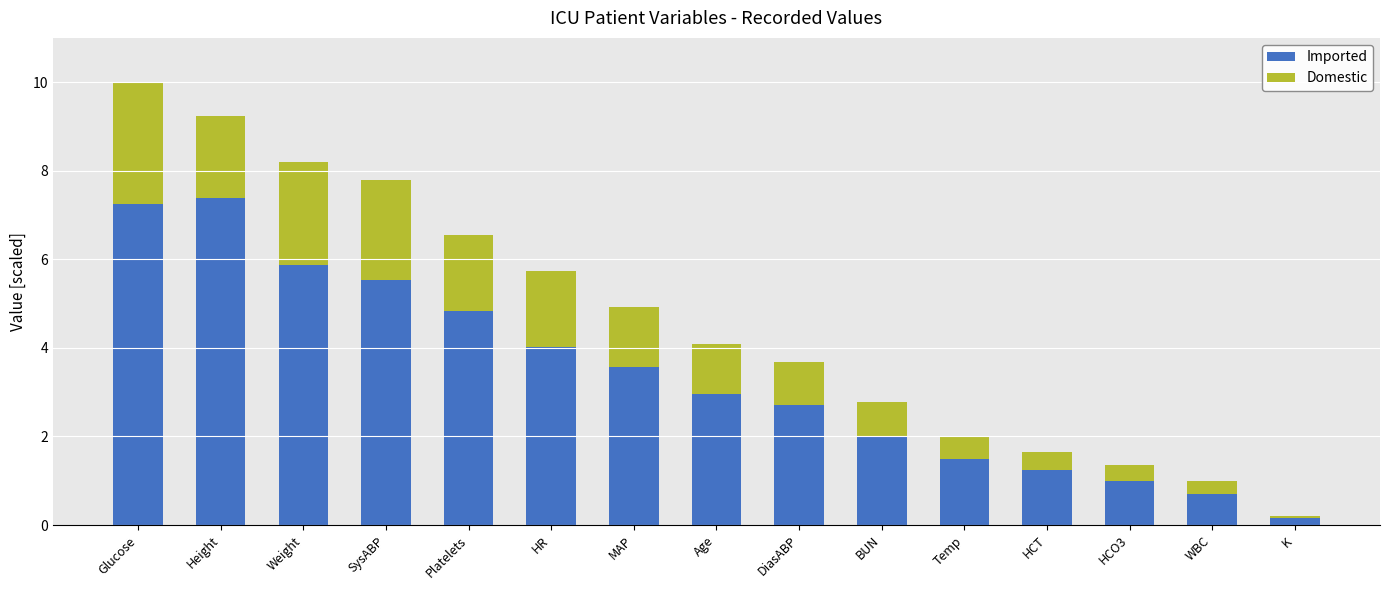

The value of Imported at HR is 4.0. True or false?

True